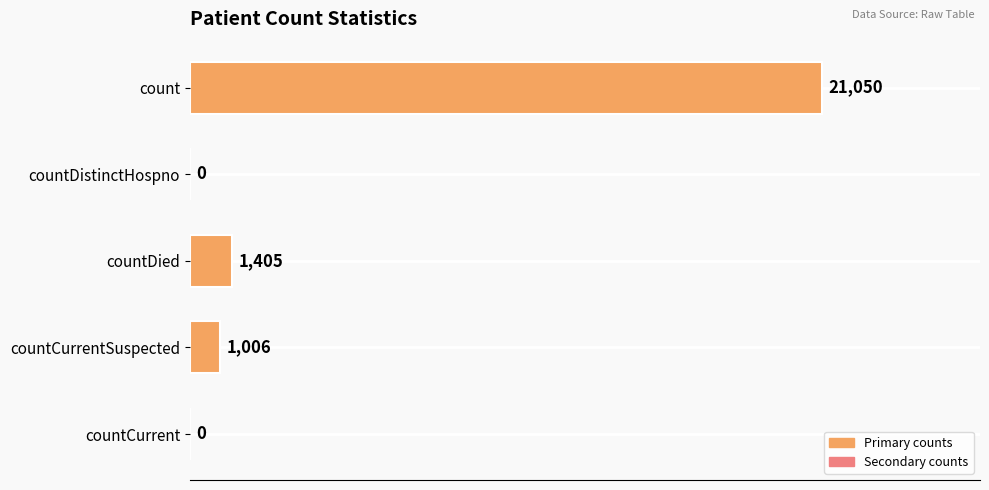

Are the bars horizontal?

Yes